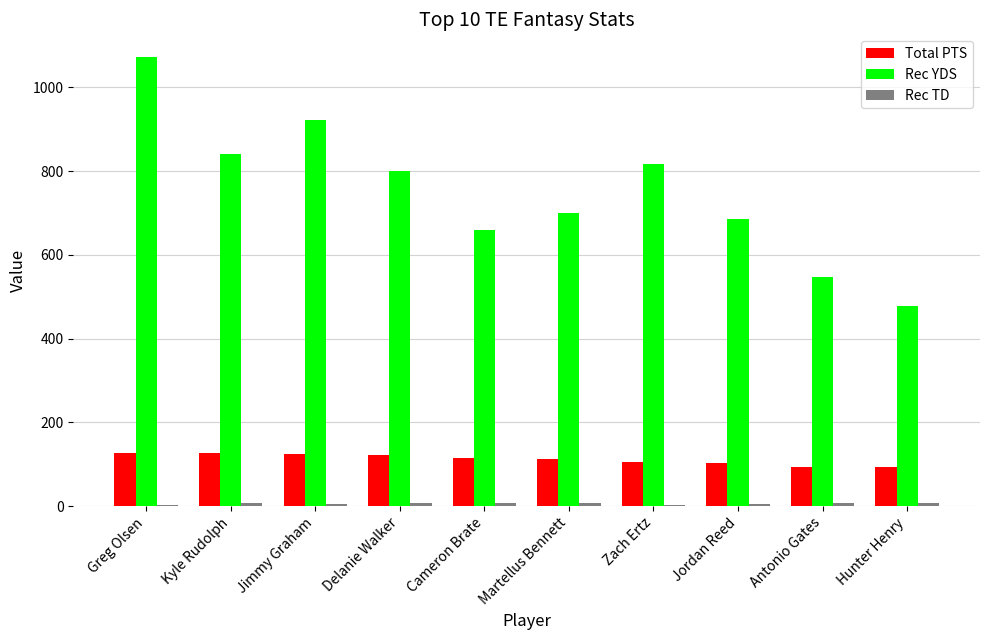

Count the number of data series in this chart.

3